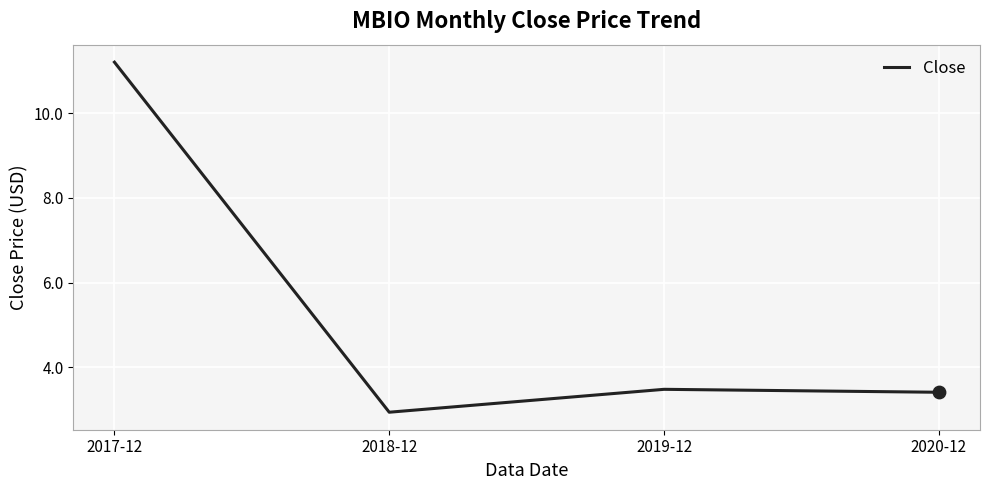

Between 2017-12 and 2018-12, which is larger?

2017-12